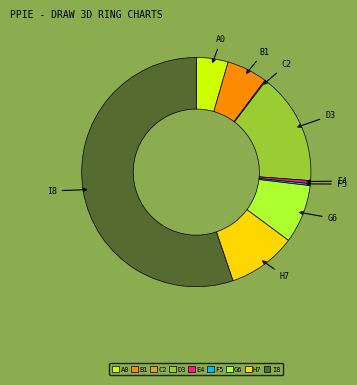

Between B1 and D3, which is larger?

D3